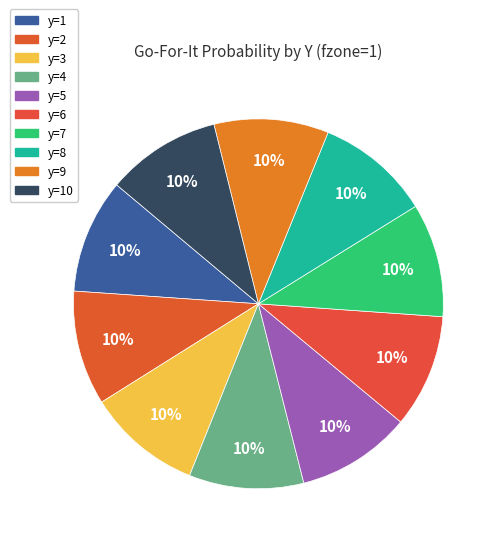

Rank the categories by value from highest to lowest.

y=3, y=4, y=5, y=8, y=9, y=10, y=1, y=2, y=7, y=6